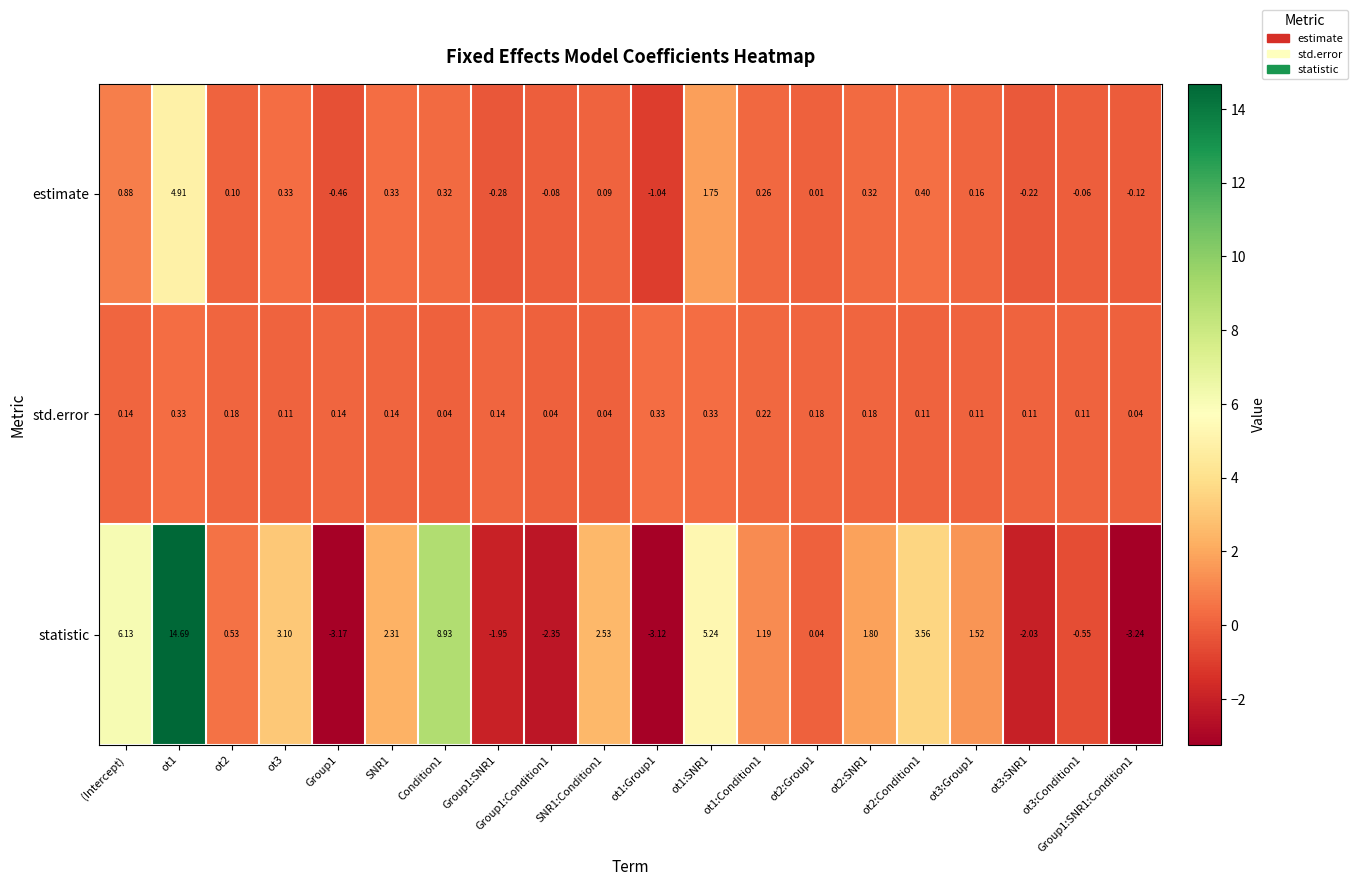

Which series has the largest total across all categories?

statistic